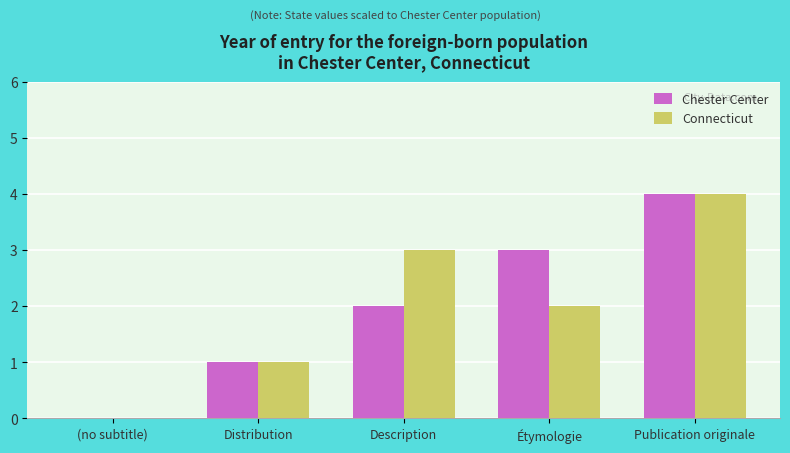

What value does the Connecticut series have at Description?

3